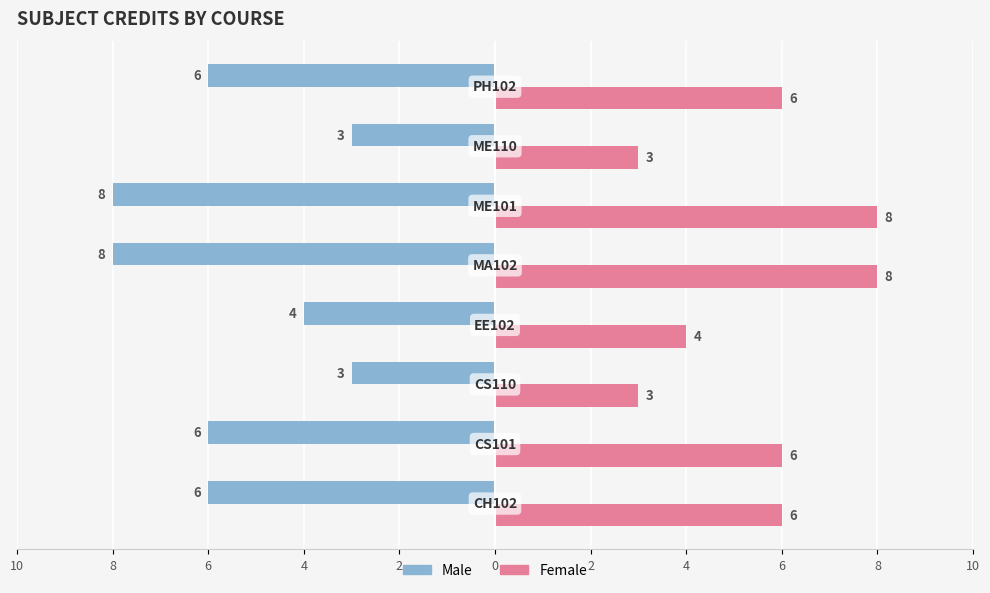

What are all the series names shown in the legend?

Male, Female